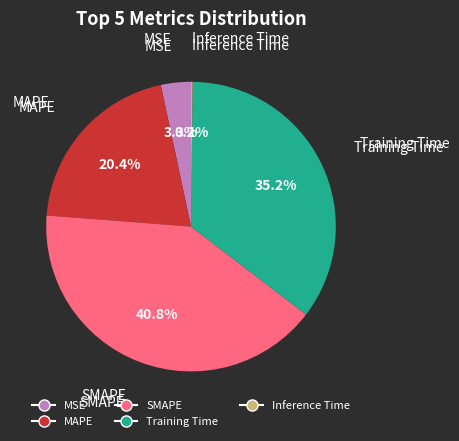

Between MAPE and Training Time, which is larger?

Training Time